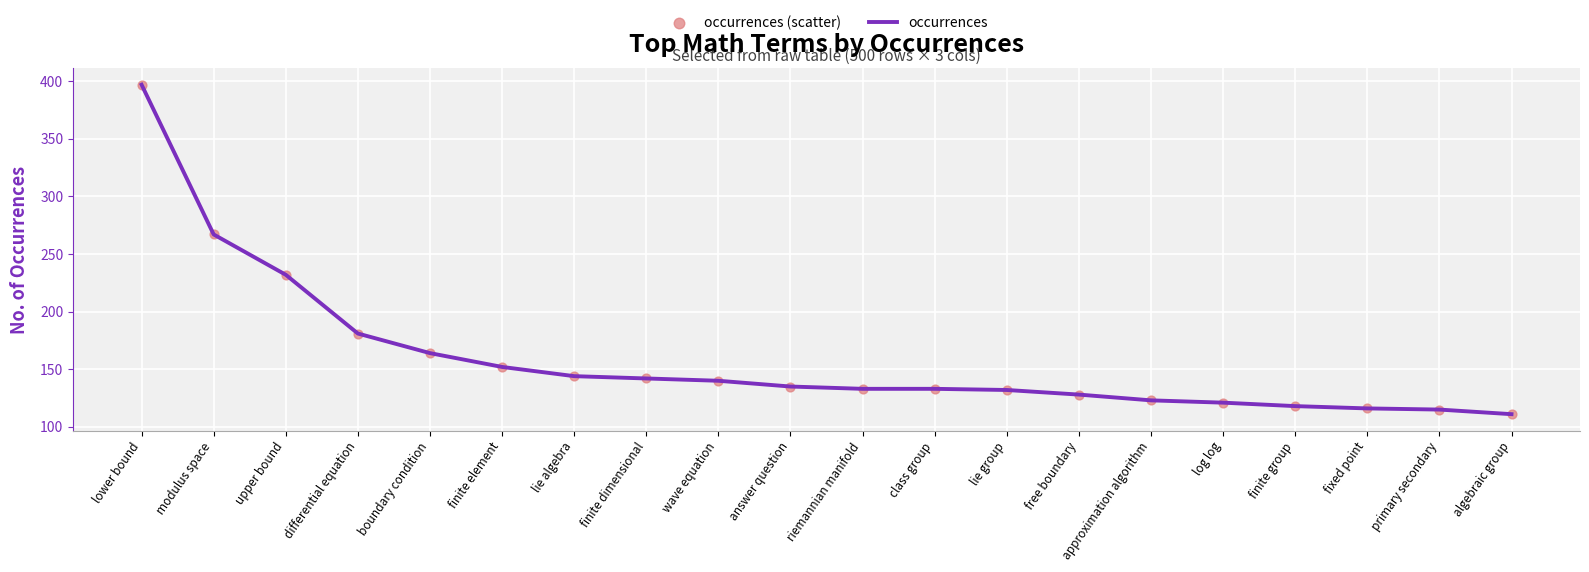

What is the smallest value displayed?

111